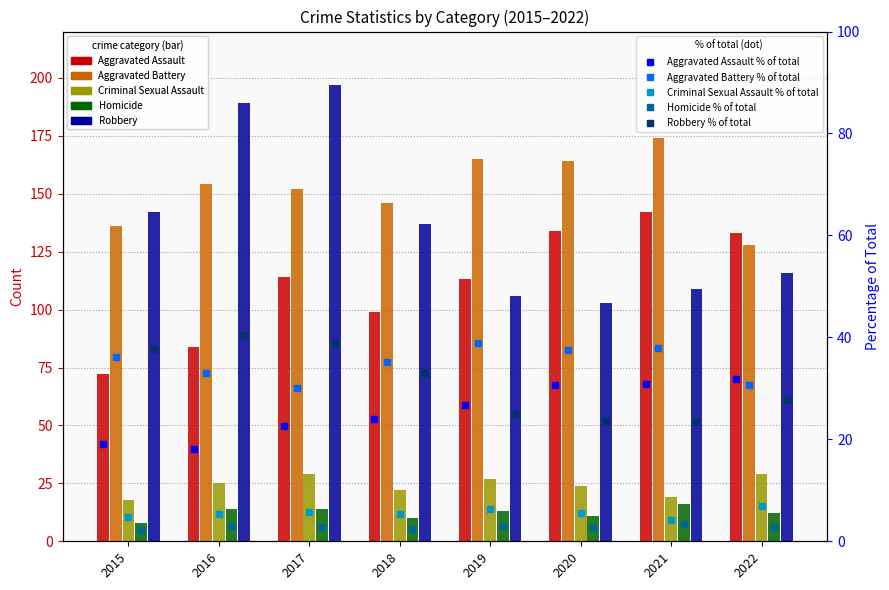

The value of Robbery at 2016 is 321. True or false?

False